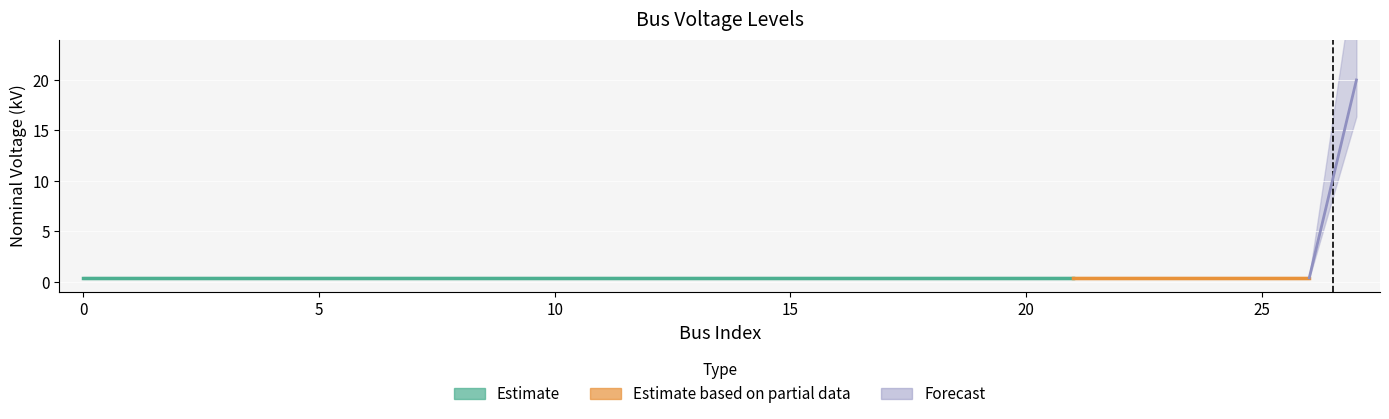

What is the minimum value shown in the chart?

0.4